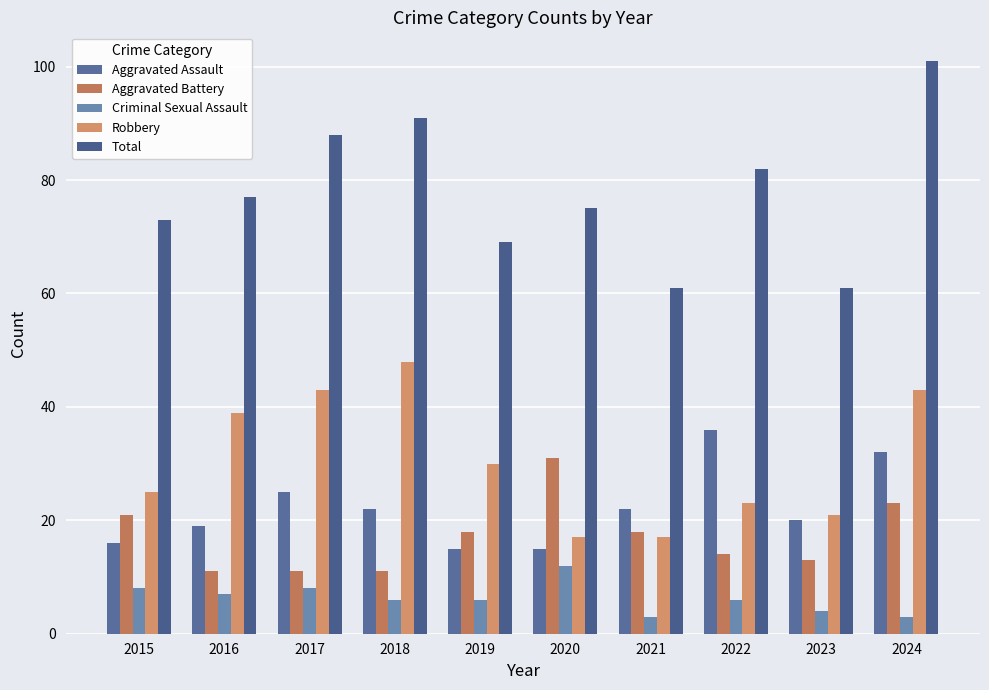

The Aggravated Battery series shows 18 at 2019. True or false?

True